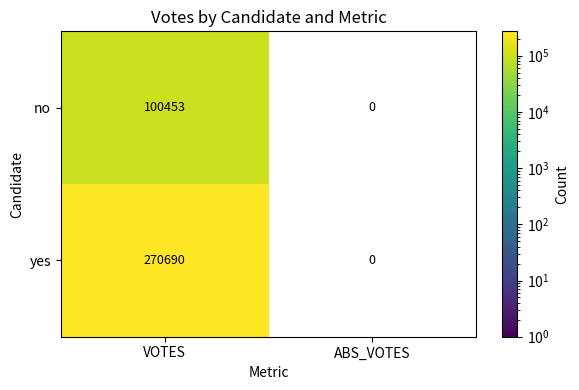

The value of no at VOTES is 24024. True or false?

False